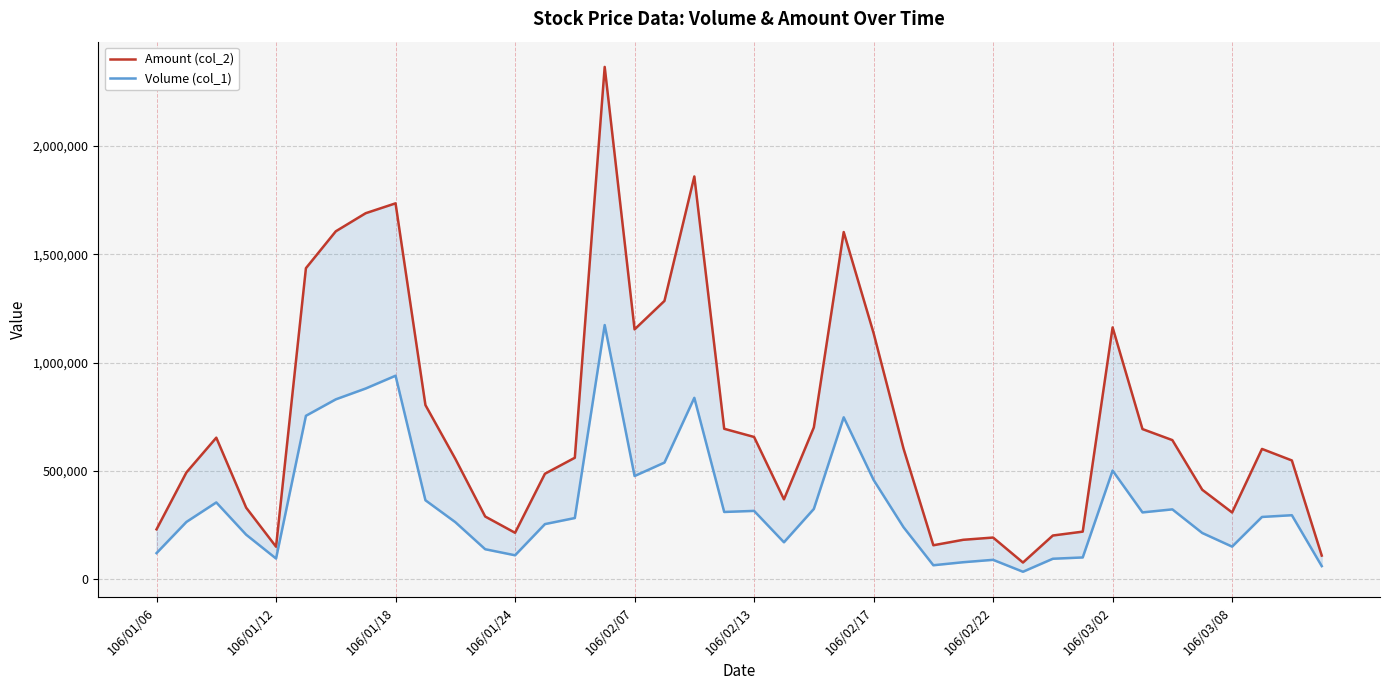

Reading left to right, what are all the values shown in this chart?

Amount (col_2): 229900	492500	652990	329800	149550	1435540	1605830	1689340	1734900	803500	555420	289010	213890	486540	560280	2364790	1152960	1284420	1859020	694040	656300	368250	700180	1602370	1135880	603440	156280	181500	191910	76500	201280	219200	1162070	692670	641790	412560	307640	601000	547850	108600
Volume (col_1): 120000	264000	354000	205000	95000	754000	830000	880000	939000	364000	263000	138000	110000	254000	282000	1173000	476000	538000	837000	310000	315000	170000	324000	747000	458000	240000	64000	78000	89000	34000	94000	100000	501000	308000	322000	213000	150000	287000	295000	60000